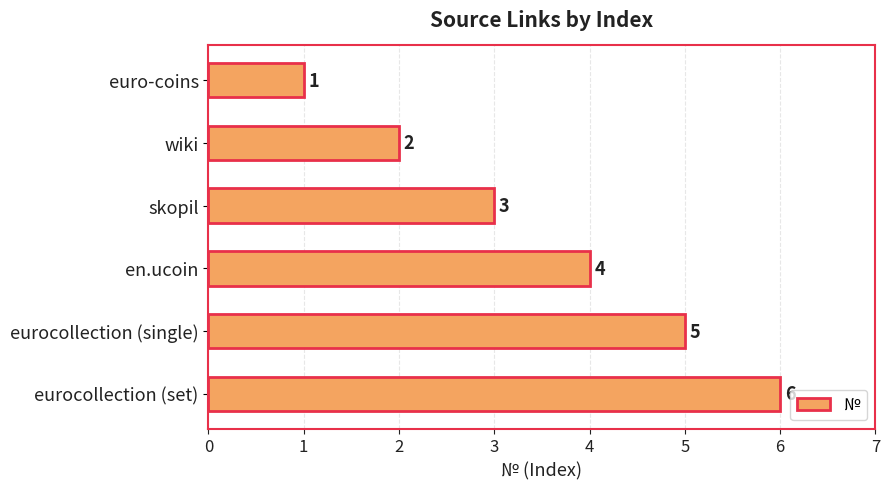

Is it true that the value at wiki is 2?

True